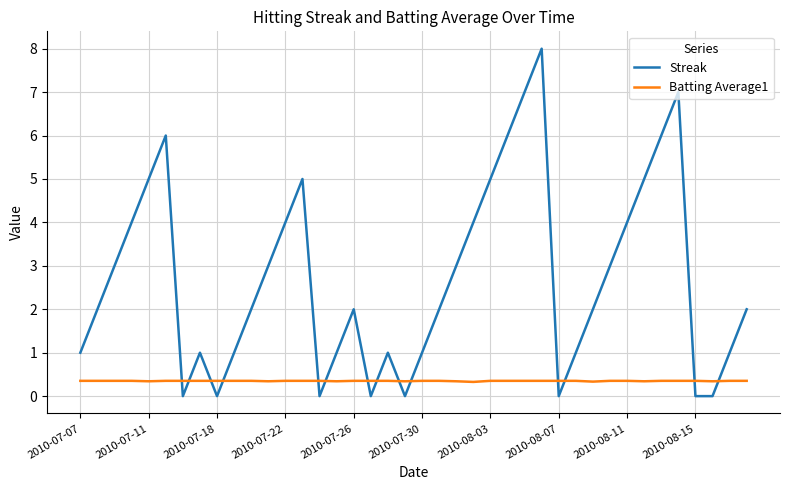

Which series ends up on top after the final intersection of Batting Average1 and Streak?

Streak